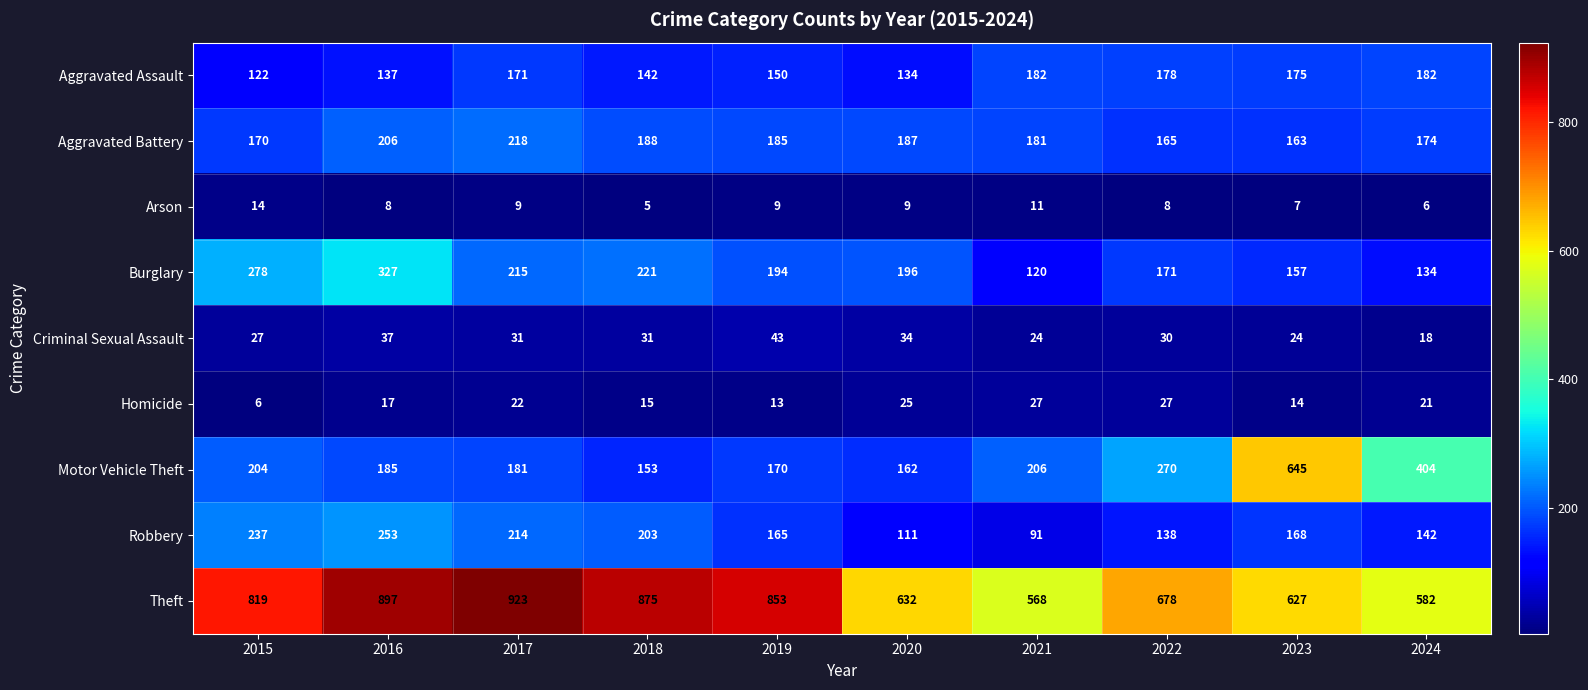

Is it true that Aggravated Assault equals 89 at 2020?

False